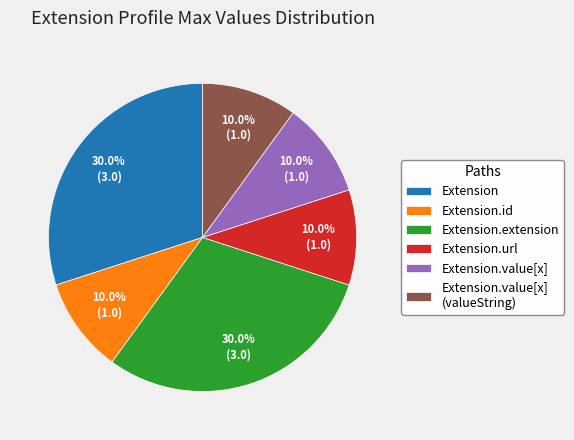

Does Extension represent more than half of the total?

No